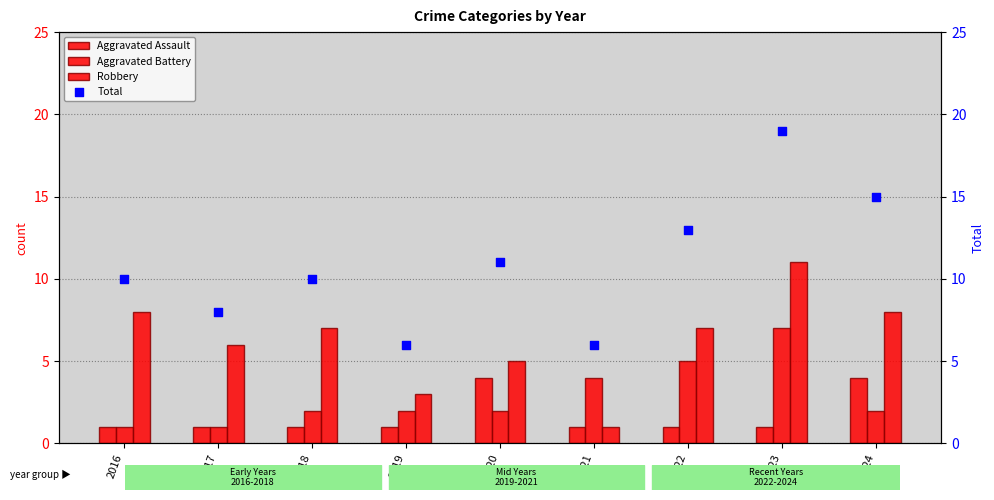

What is the total value across all series at 2018?

20